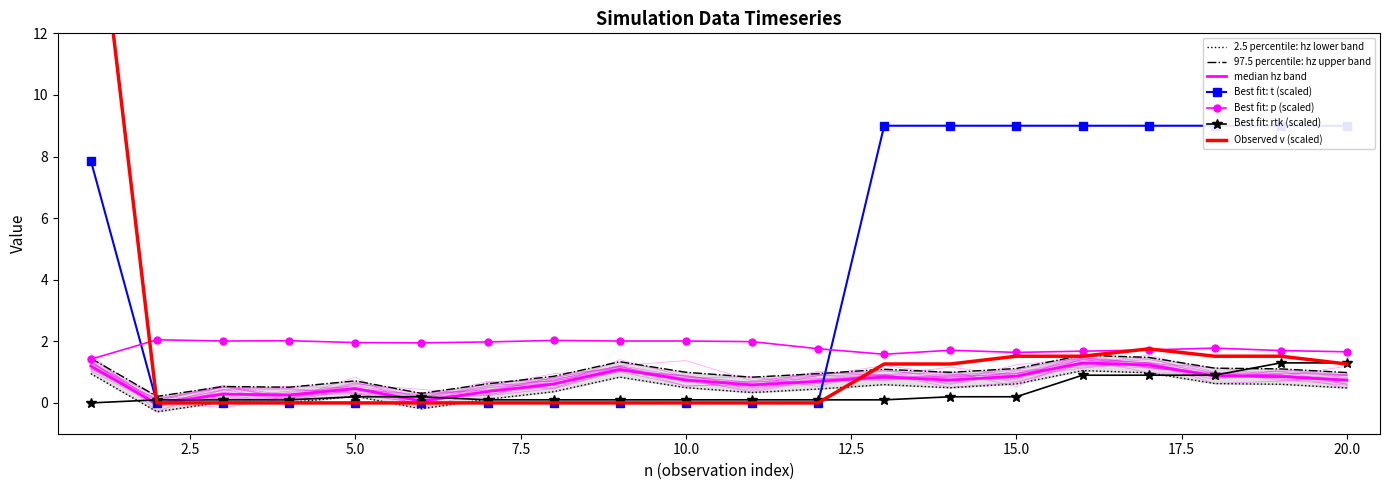

At which category does v reach its first local peak?

17